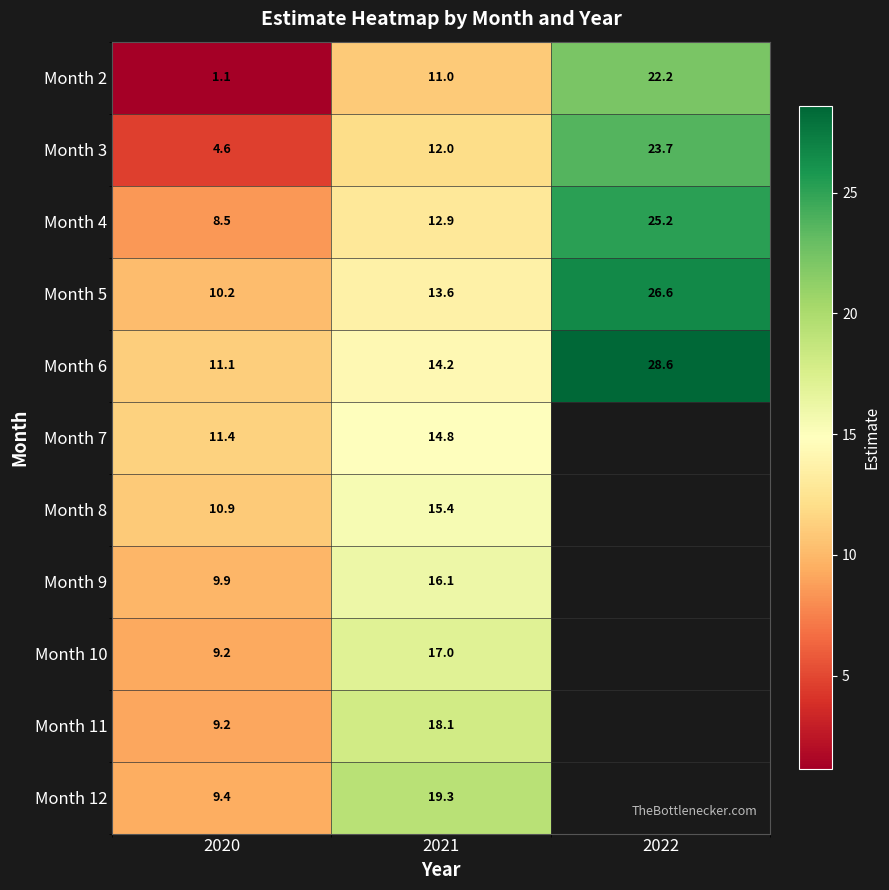

Which category has the highest value across all series?

2022